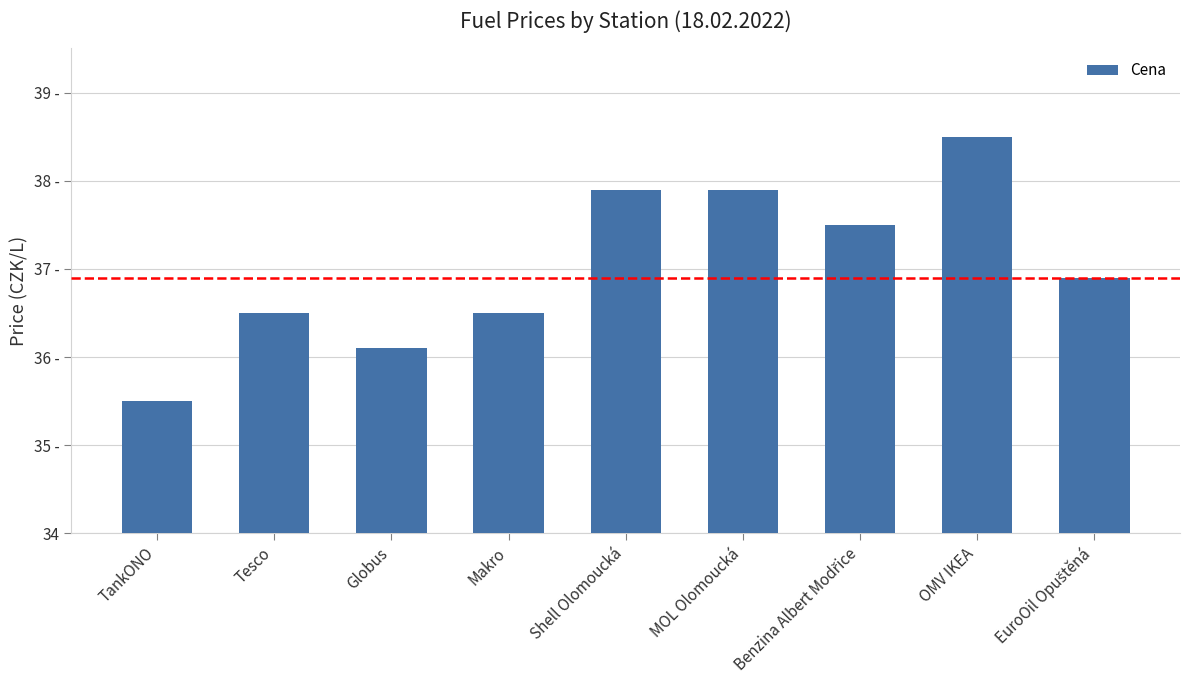

What is the label of the 1st bar from the left?

TankONO